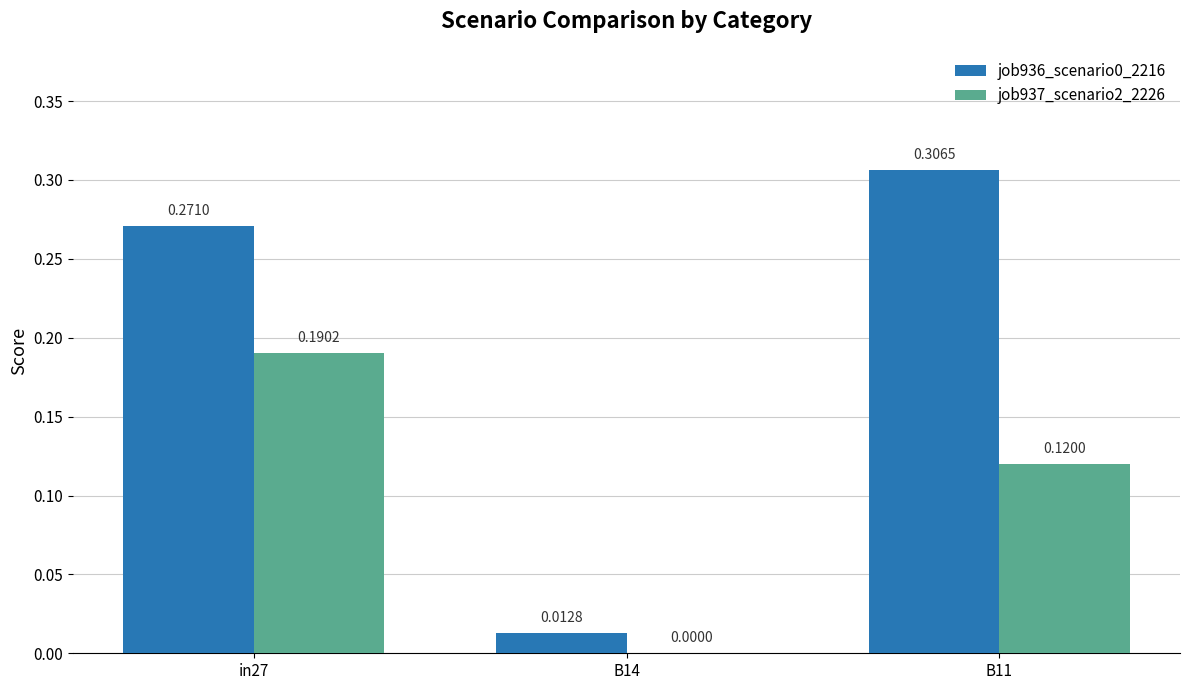

At which category is the sum across all series the highest?

in27